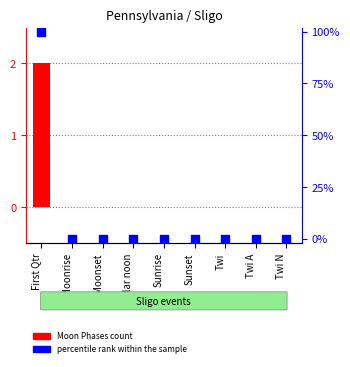

Is the value of percentile rank within the sample at Moonrise greater than the value of Moon Phases (count) at Sunrise?

No